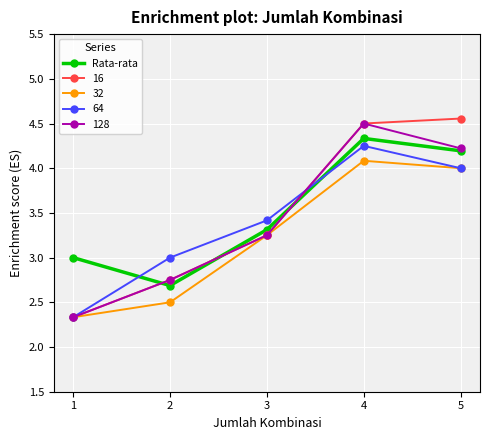

The 128 series shows 6.9 at 4. True or false?

False